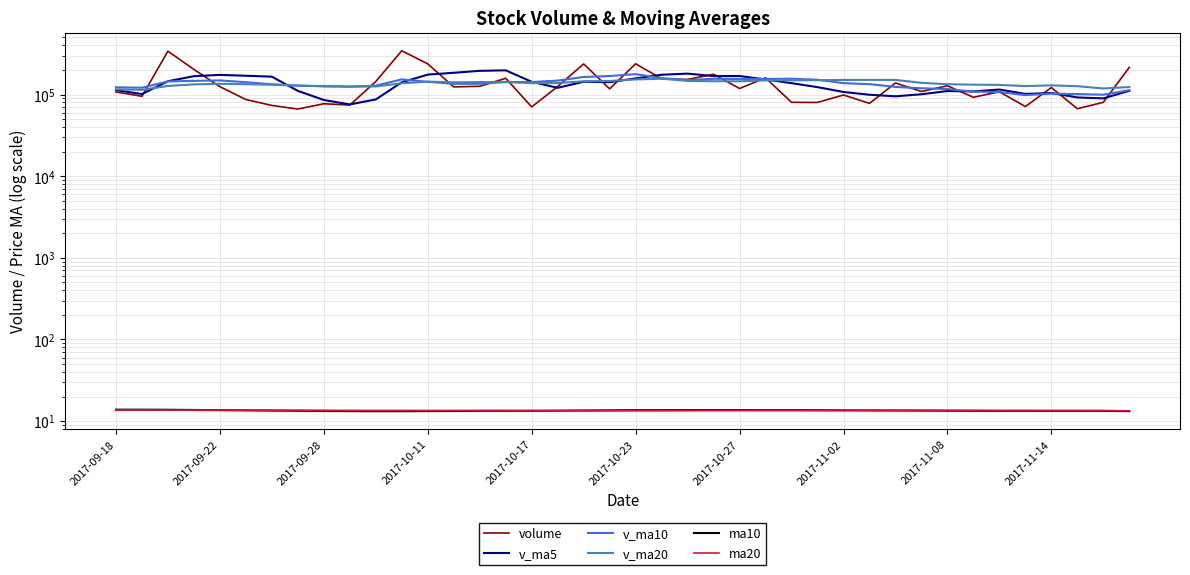

How many categories are shown in the chart?

40